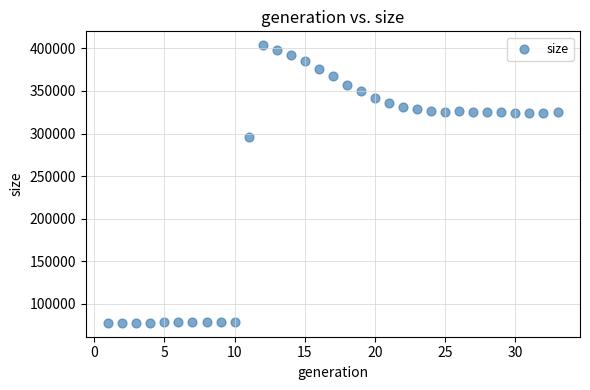

What is the range of Y values (max minus min)?

325938